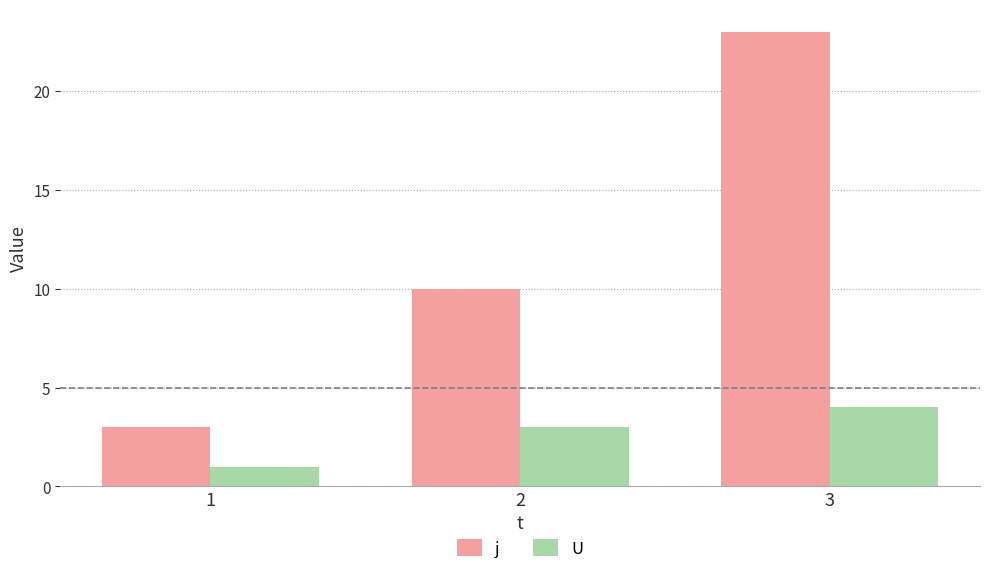

How many categories are shown in the chart?

3